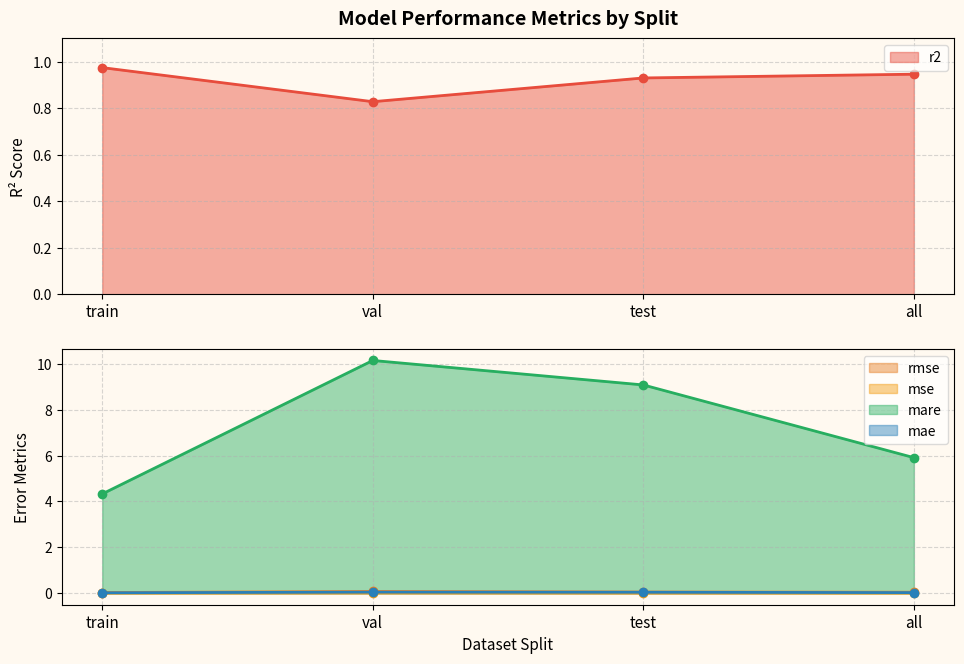

How many mae values are between 0 and 1?

4